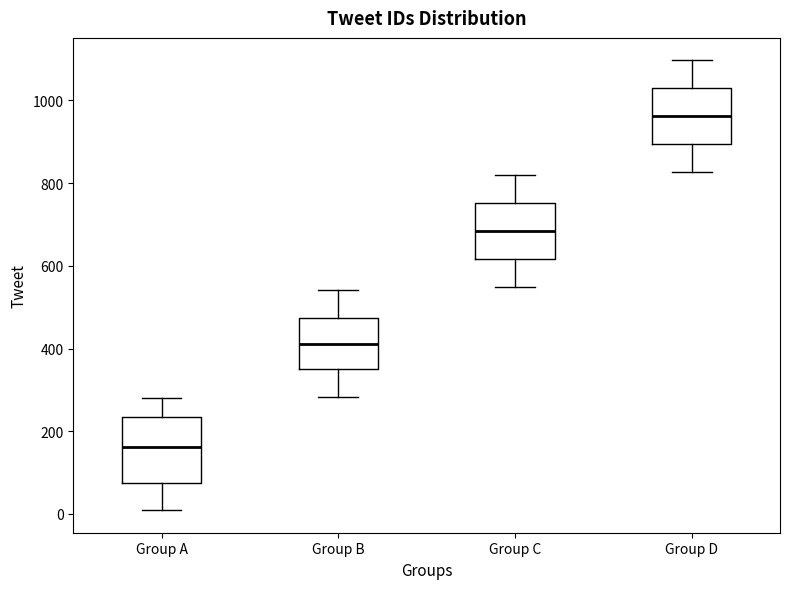

Reading left to right, transcribe this box plot: for each box, give where its median line is, the range the box spans, and where its two whiskers end, as read against the y-axis. The values are not printed on the chart, so give them approximately, as read against the axis.

Group A: median 160, box 80 to 240, whiskers 0 to 280
Group B: median 420, box 360 to 480, whiskers 280 to 540
Group C: median 680, box 620 to 760, whiskers 560 to 820
Group D: median 960, box 900 to 1040, whiskers 820 to 1100